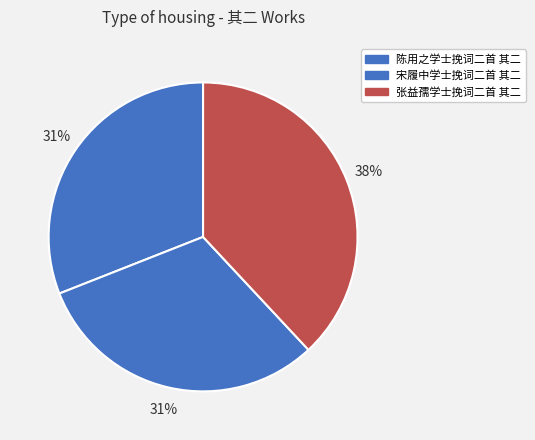

Which has a higher value, 张益孺学士挽词二首 其二 or 陈用之学士挽词二首 其二?

张益孺学士挽词二首 其二